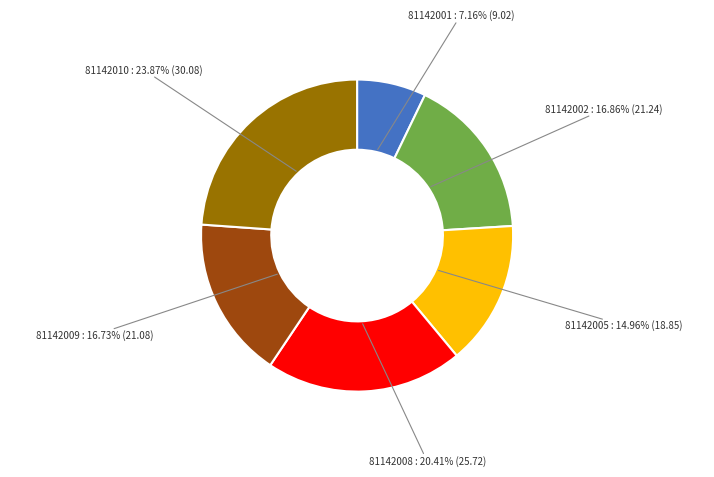

Which has a higher value, 81142002 or 81142008?

81142008